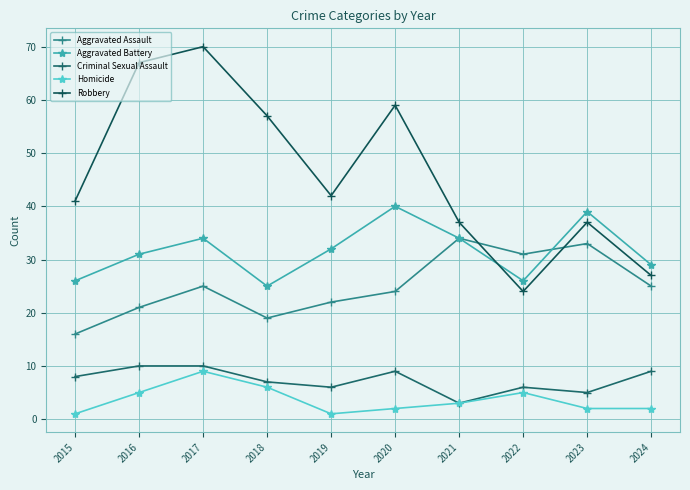

Between 2016 and 2019, which series saw the biggest shift?

Robbery